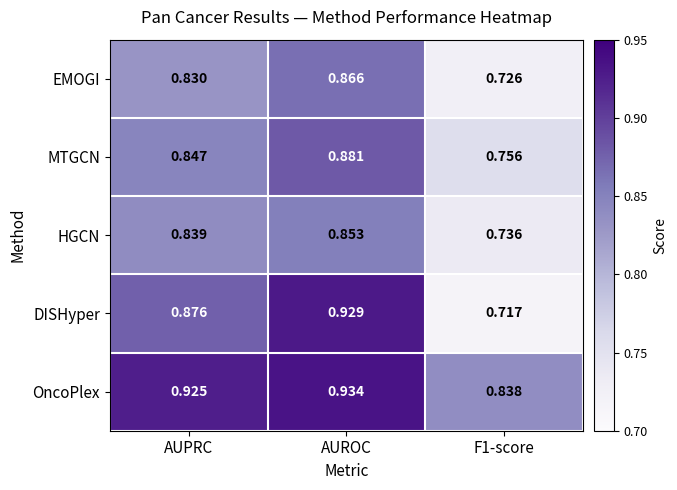

Which series changed the most between AUPRC and AUROC?

DISHyper